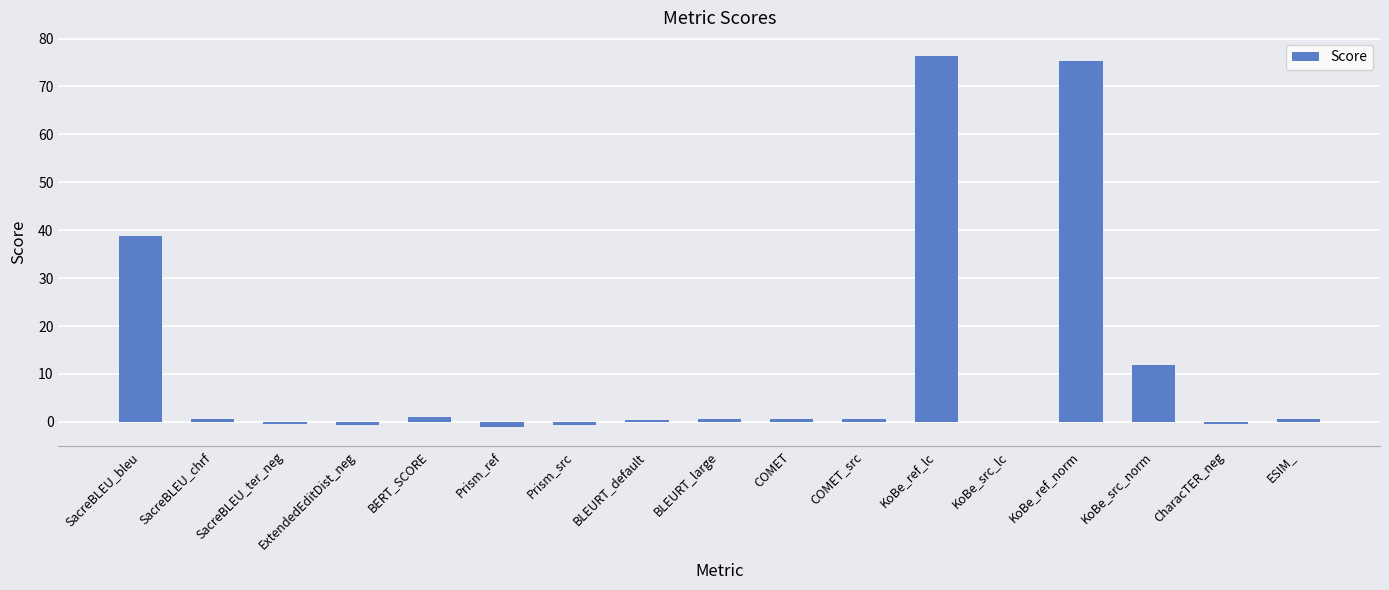

What is the sum of the values at KoBe_src_lc and Prism_ref?

-1.1